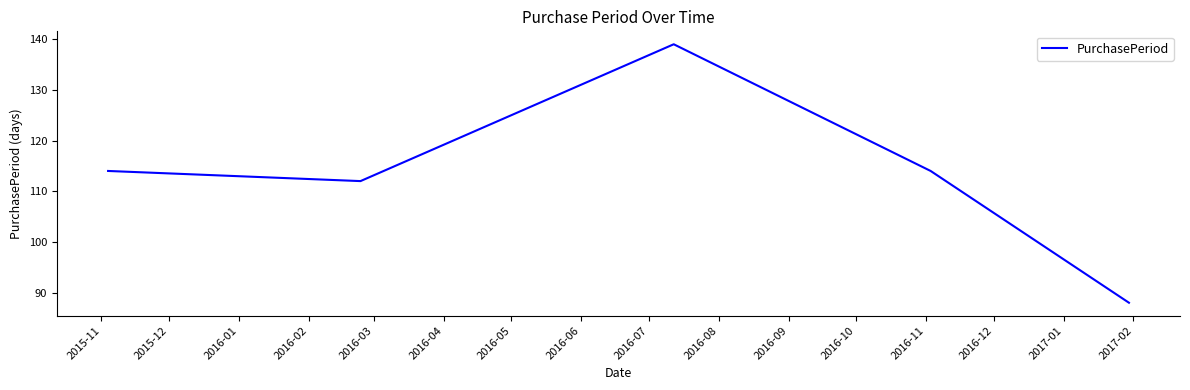

How many distinct data groups are displayed?

1